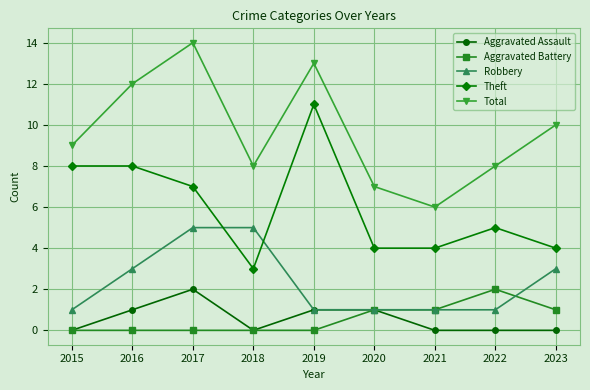

Count the Total values in the range 8 to 12.

5